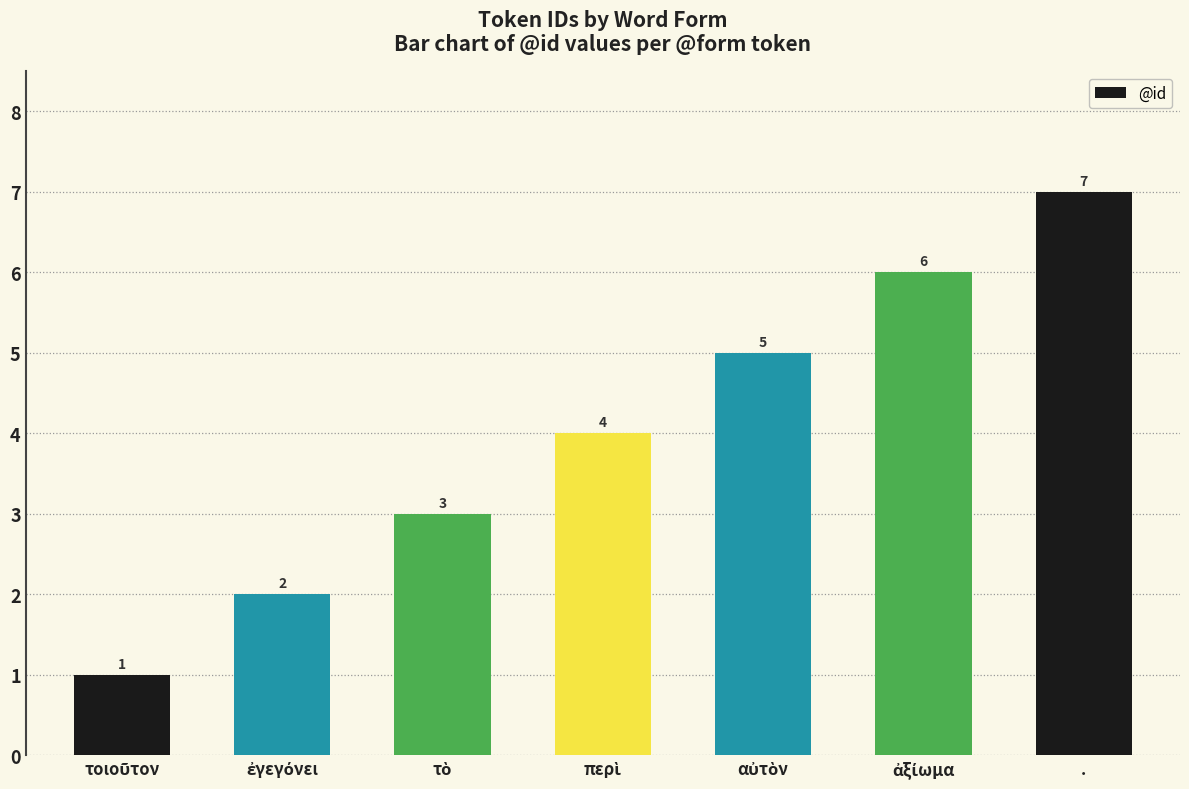

What value does the data have at .?

7